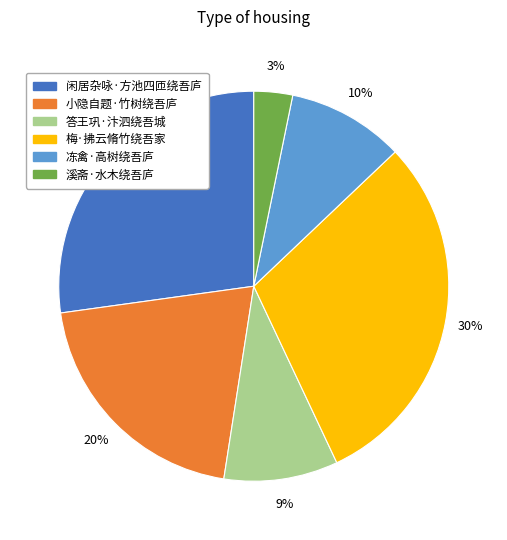

Is it true that 闲居杂咏·方池四匝绕吾庐 is 21% of the pie?

False